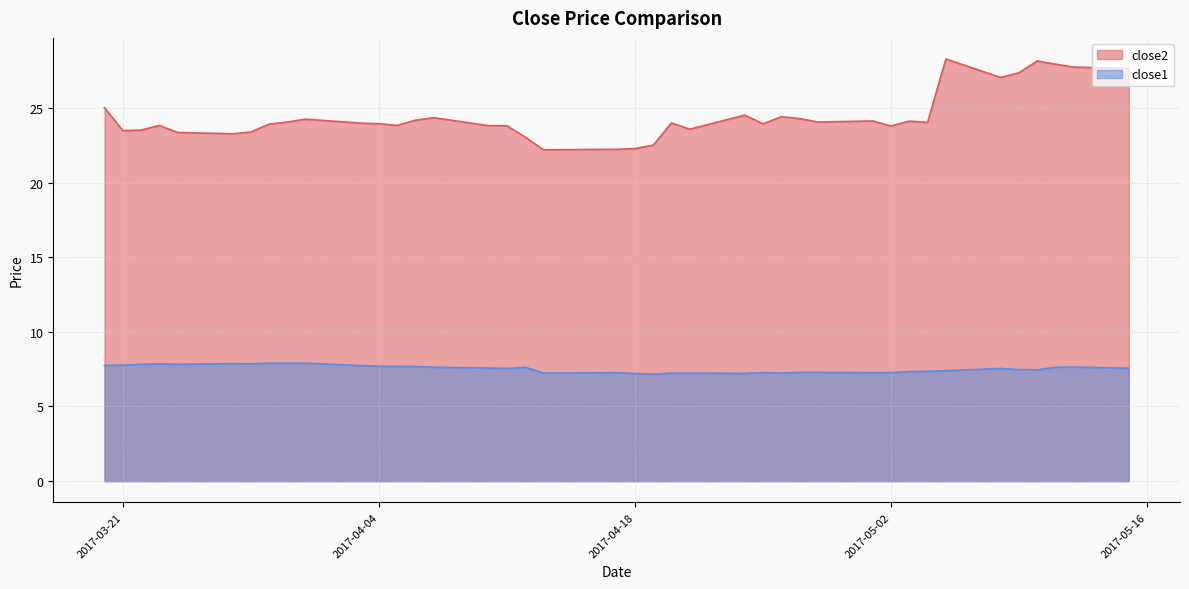

True or false: close1 has more than 2 interior local peaks.

True